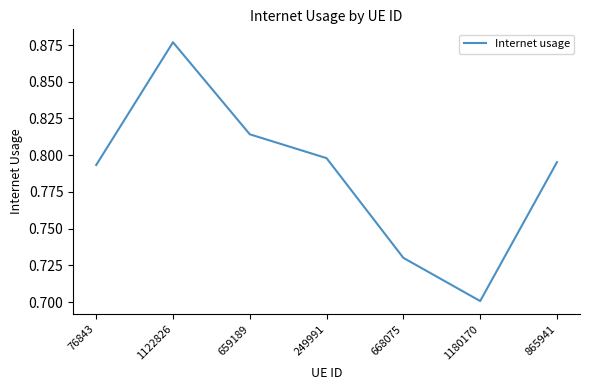

Is it true that the value at 76843 is 0.4?

False